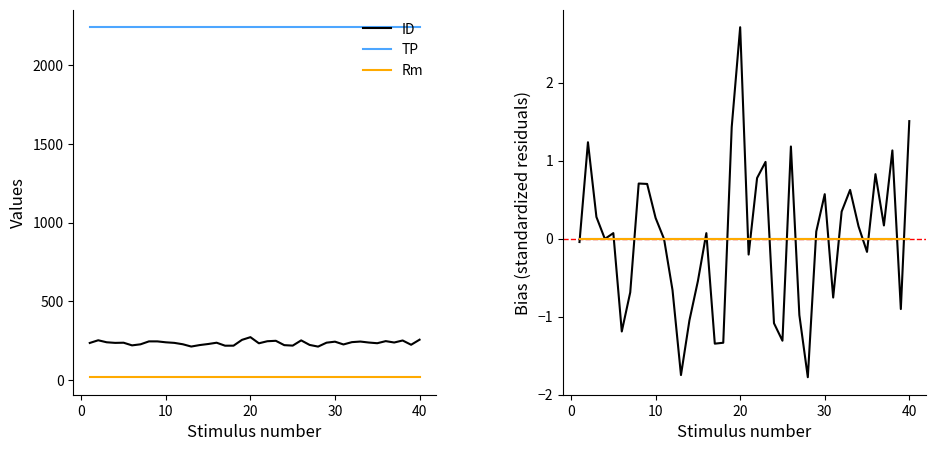

True or false: TP and Rm intersect in this chart.

False